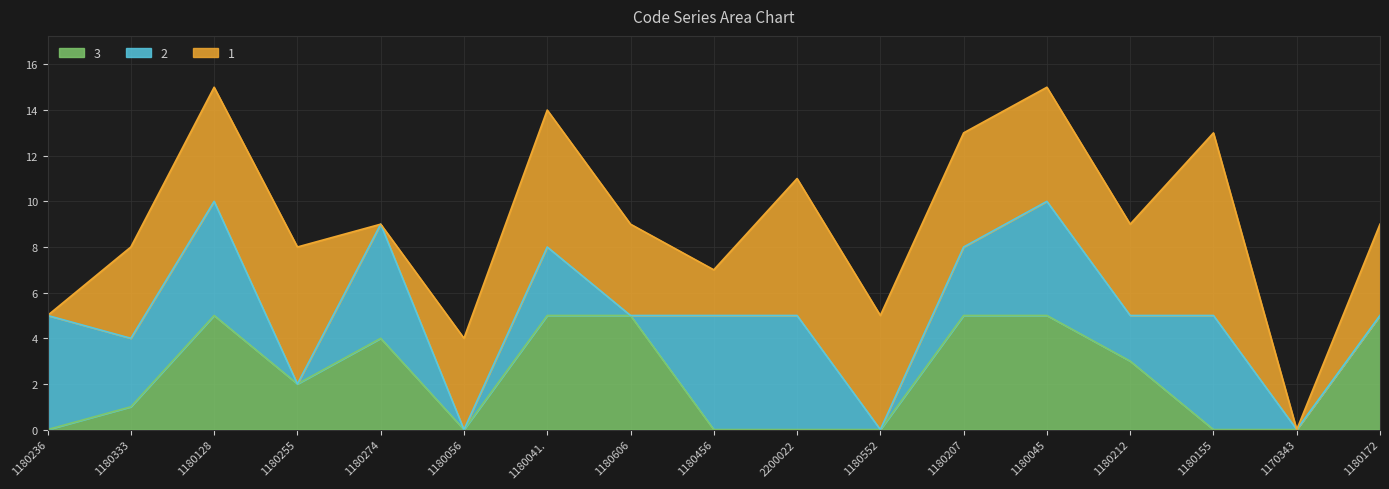

Which series changed the most between 1180333 and 1180456?

1